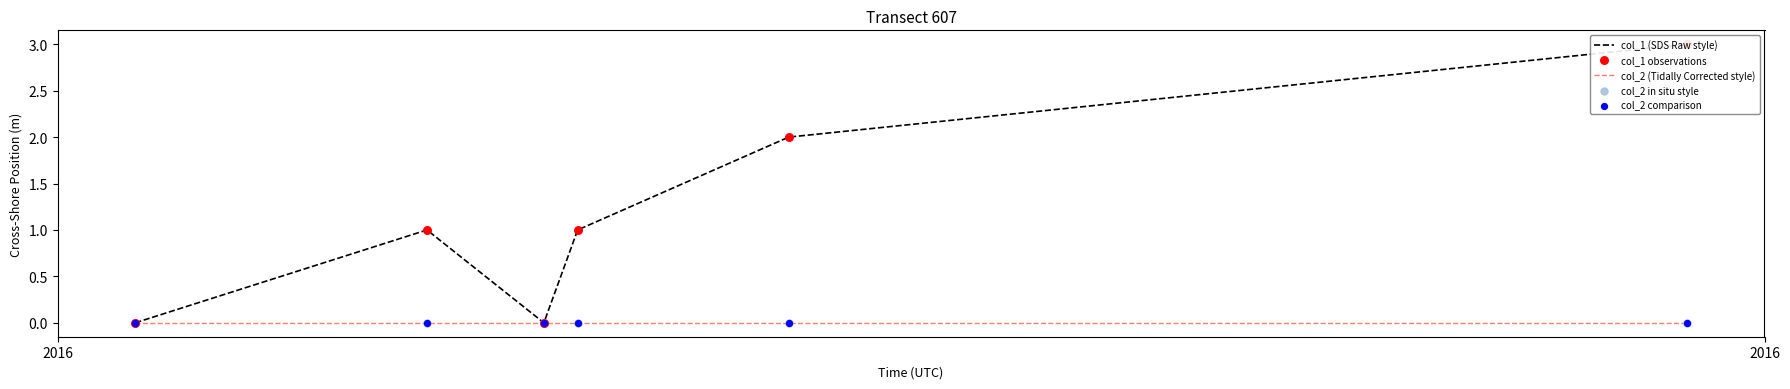

At how many categories does at least one series exceed 1?

2